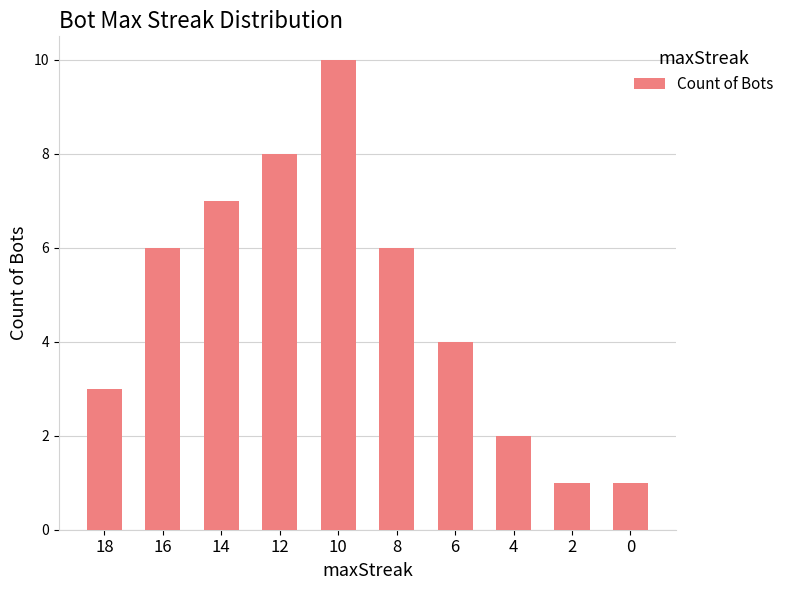

The chart shows a value of 10 at 10. True or false?

True